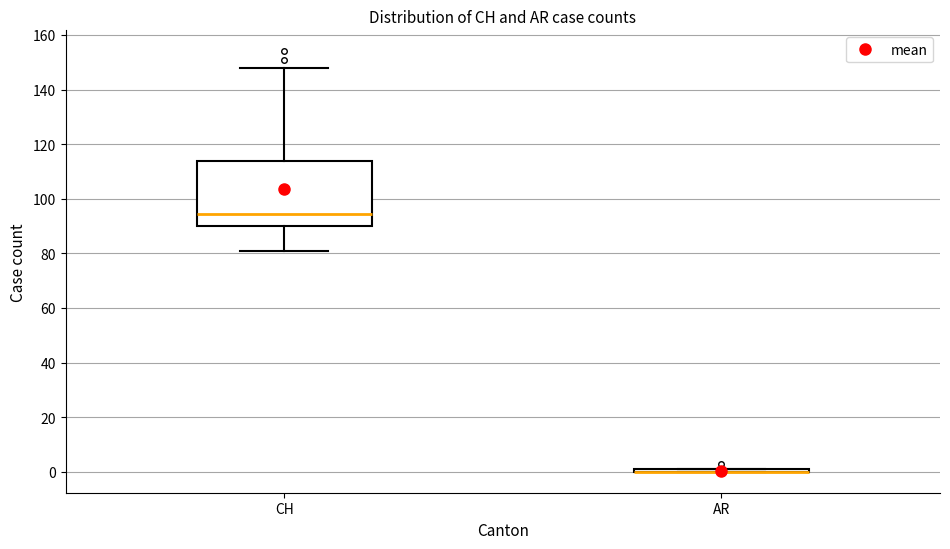

Which box is the tallest, from its lower edge to its upper edge?

CH